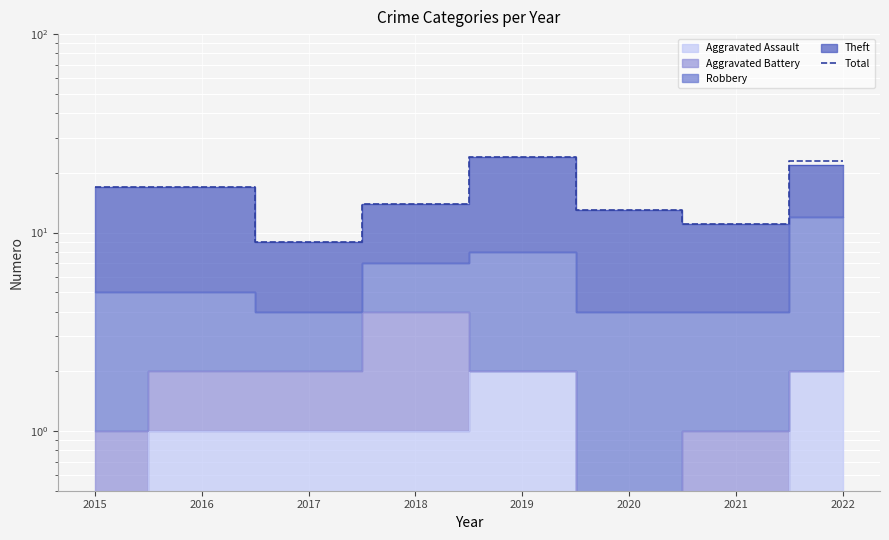

What is the greatest value displayed?

24